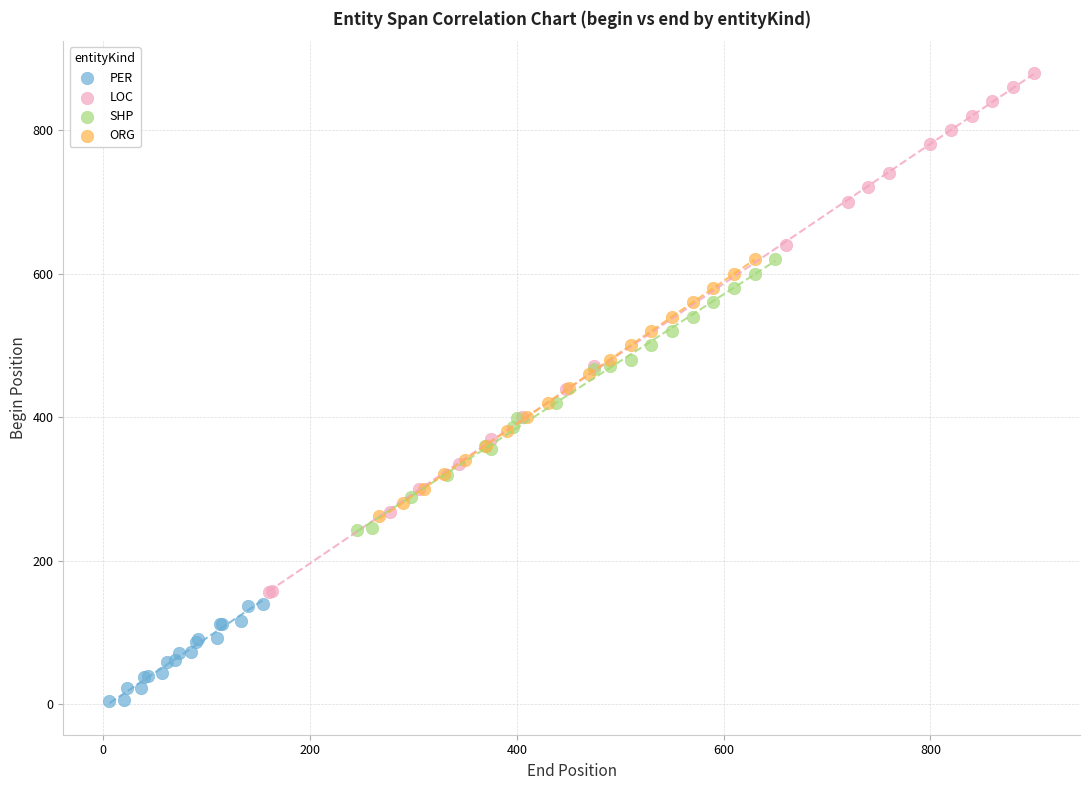

Which series contains the lowest Y value?

PER